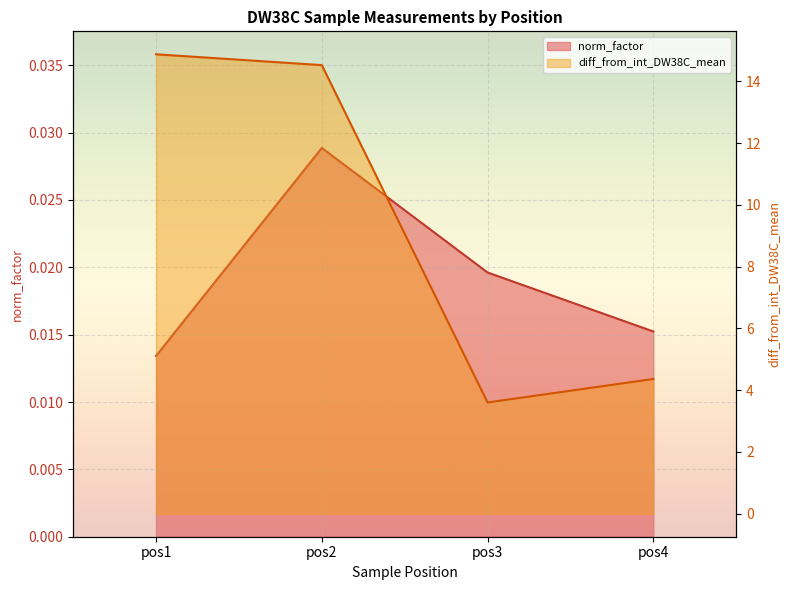

Where is norm_factor nearest to the value 0?

pos1